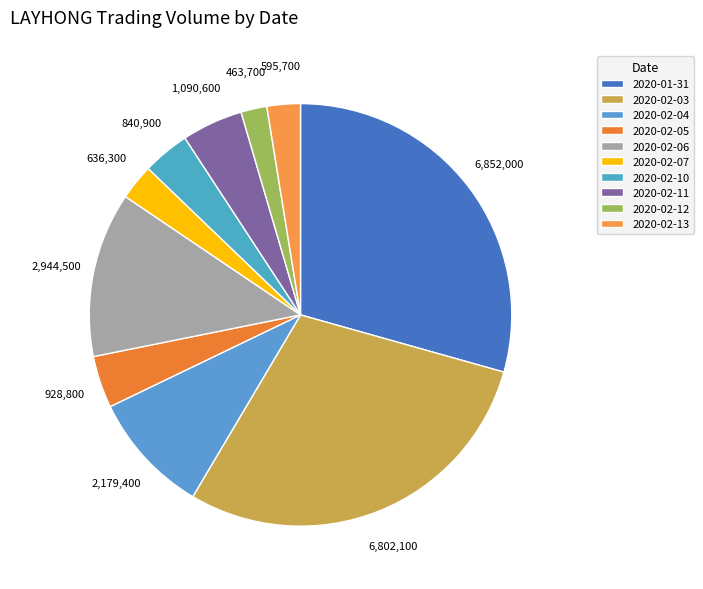

Count the number of slices in the pie.

10